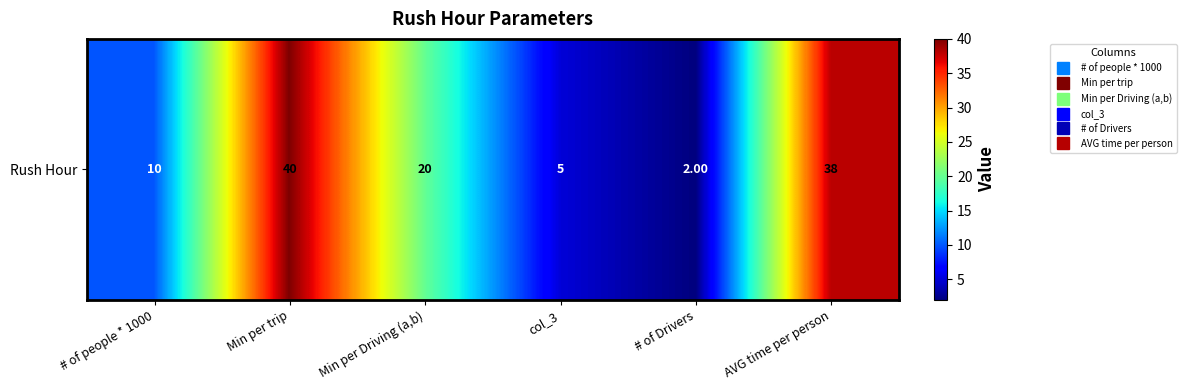

How many distinct data groups are displayed?

1